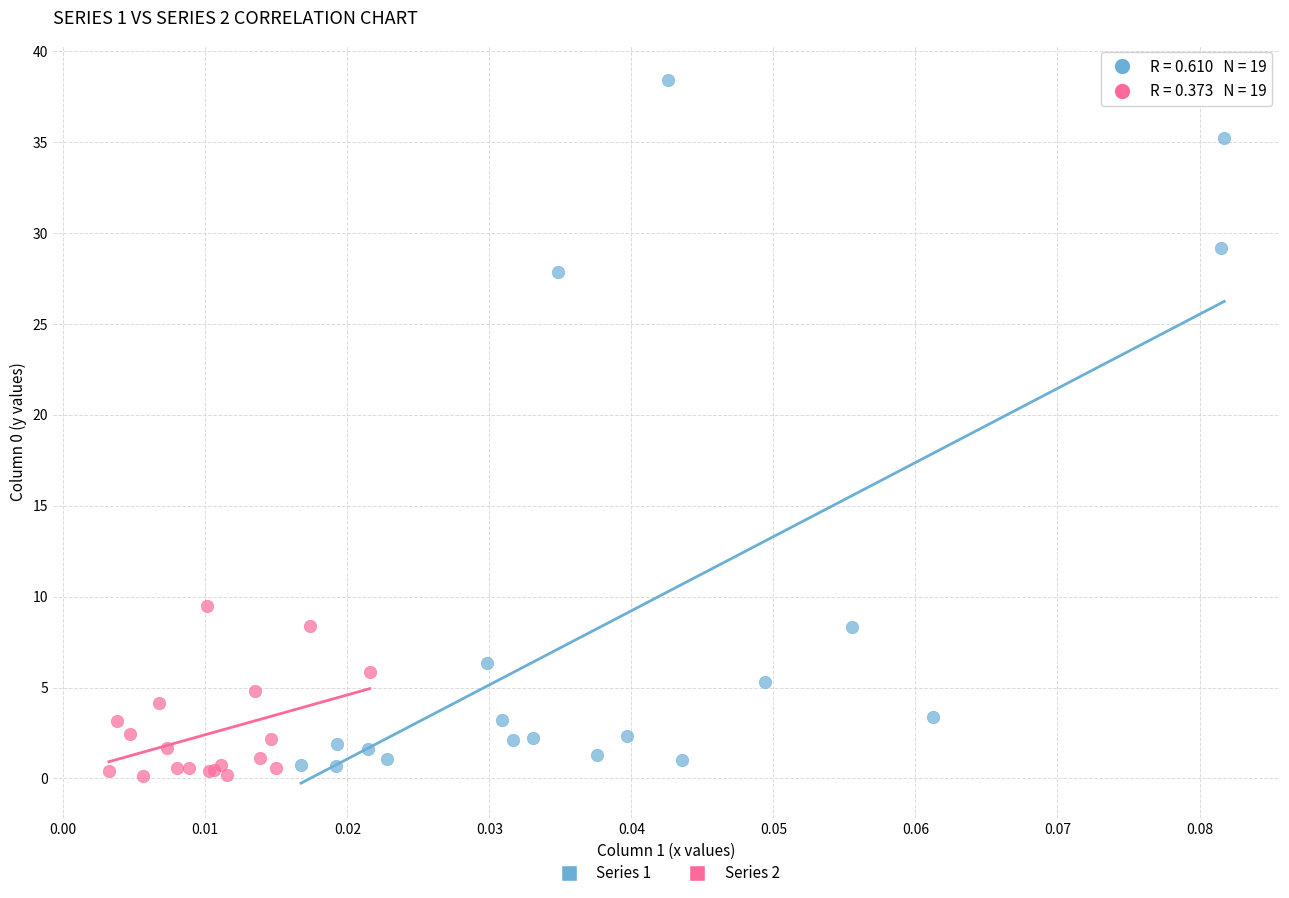

Which series has the widest spread of Y values?

Series 1